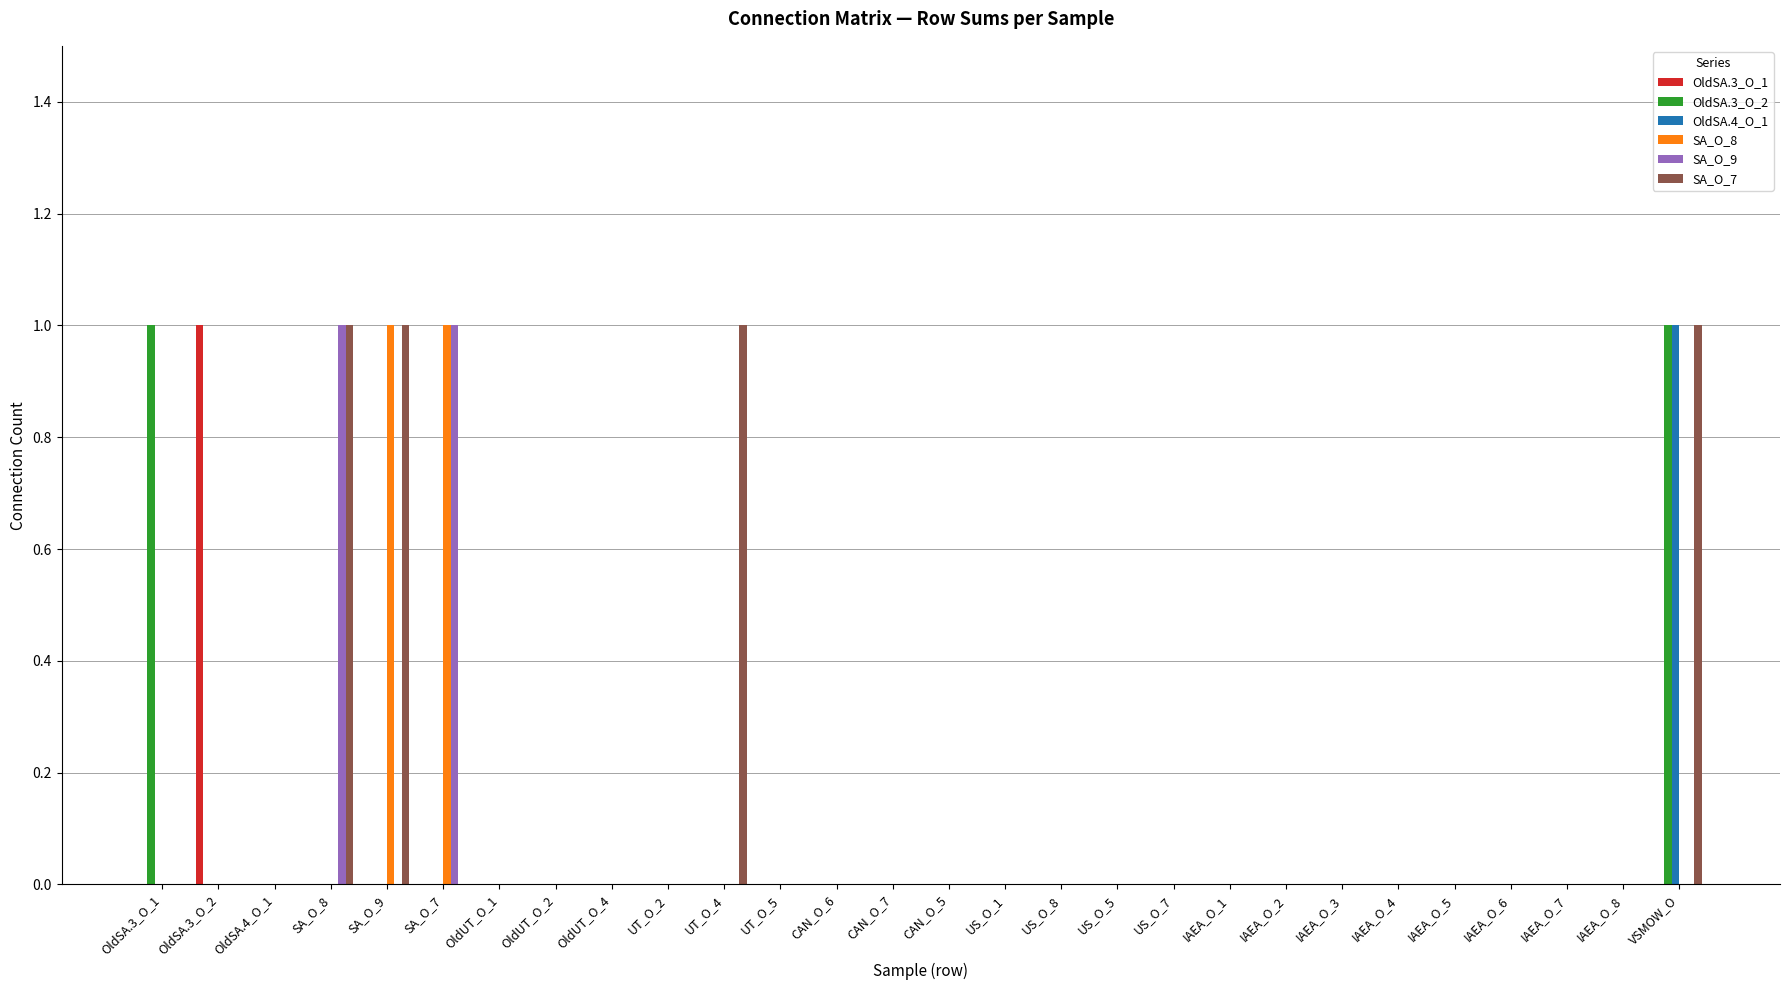

What are all the series names shown in the legend?

OldSA.3_O_1, OldSA.3_O_2, OldSA.4_O_1, SA_O_8, SA_O_9, SA_O_7